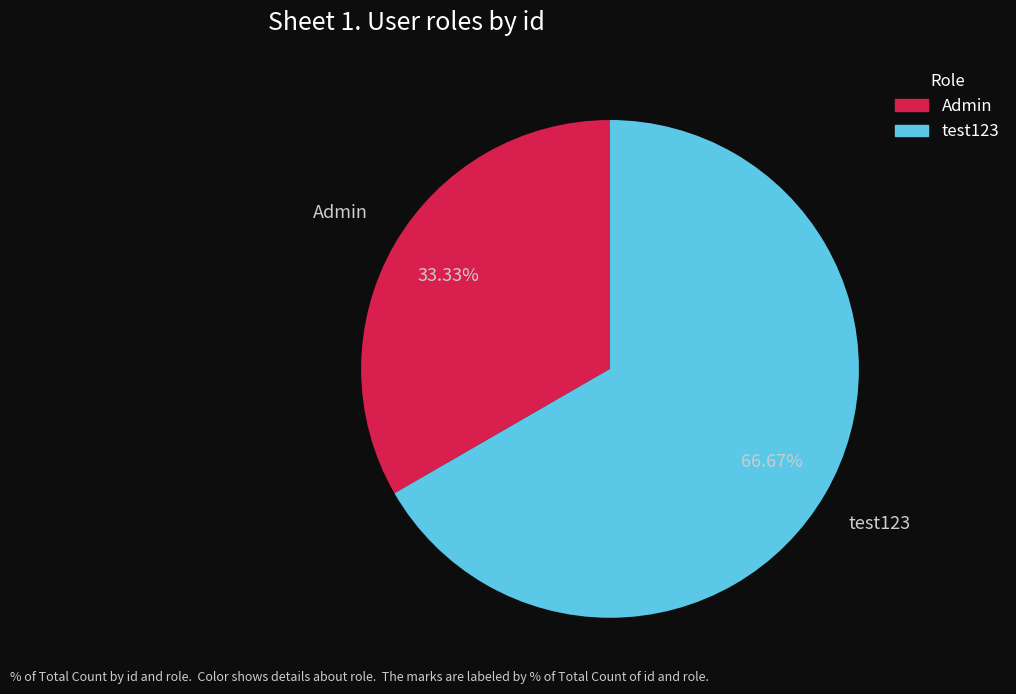

Is test123 the majority of the pie?

Yes